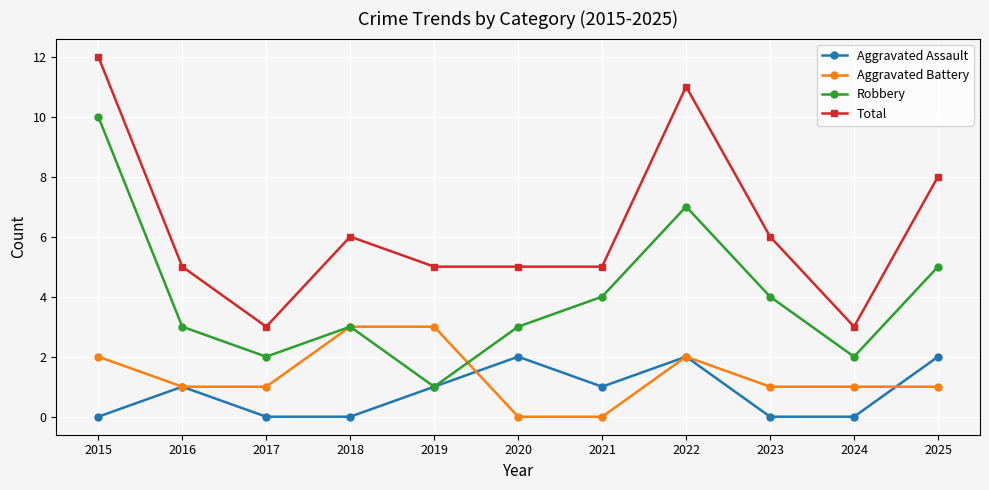

What is the maximum value for Aggravated Battery?

3